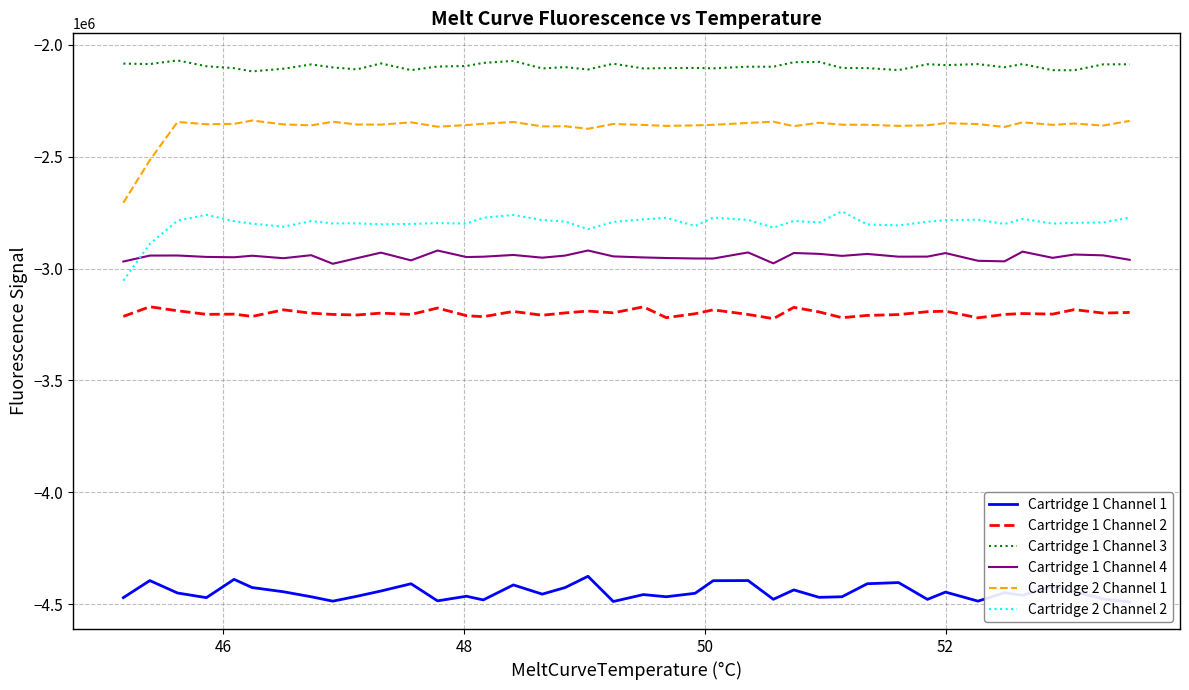

What is the minimum value for Cartridge 1 Channel 3?

-2119460